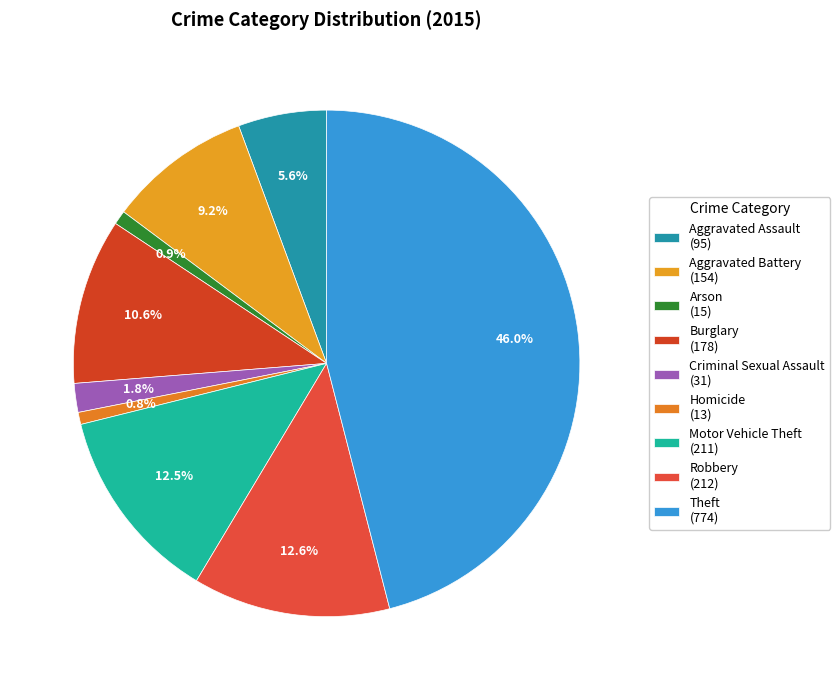

How many segments does this pie chart have?

9